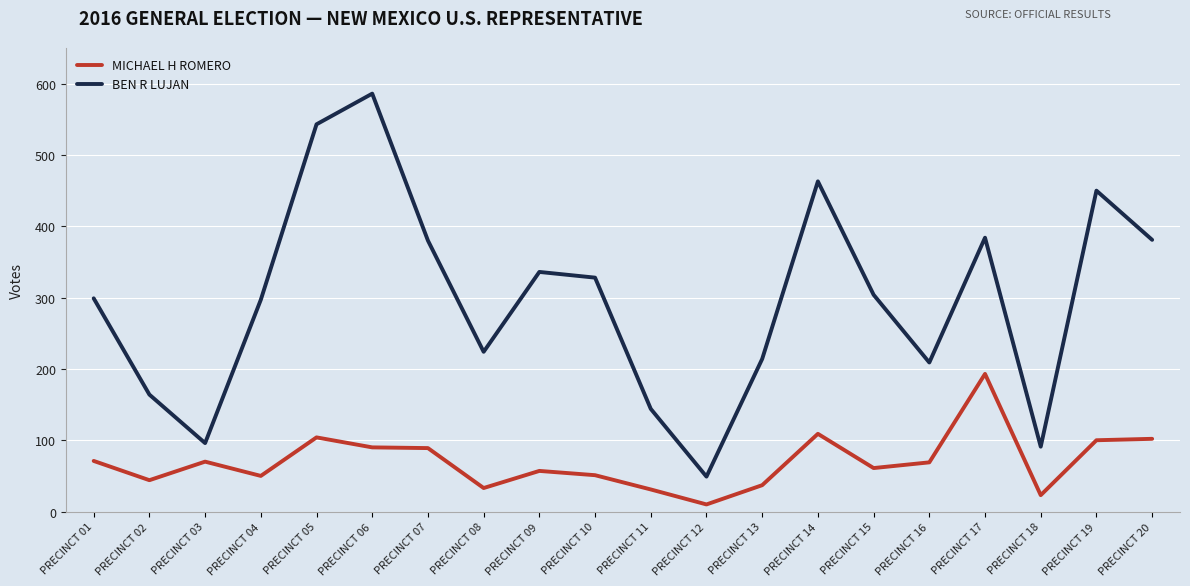

Between PRECINCT 13 and PRECINCT 15, which series saw the biggest shift?

BEN R LUJAN